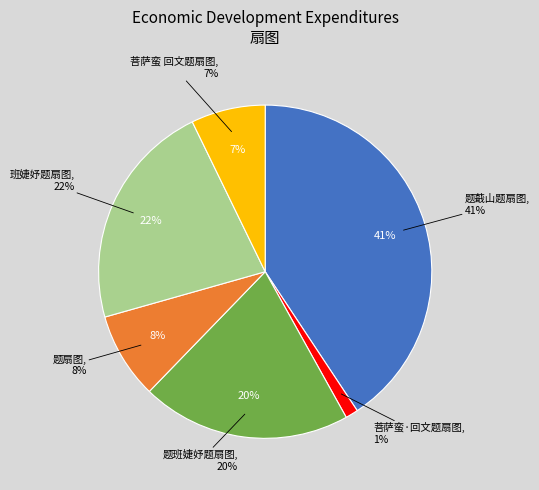

Does 菩萨蛮·回文题扇图 represent more than half of the total?

No